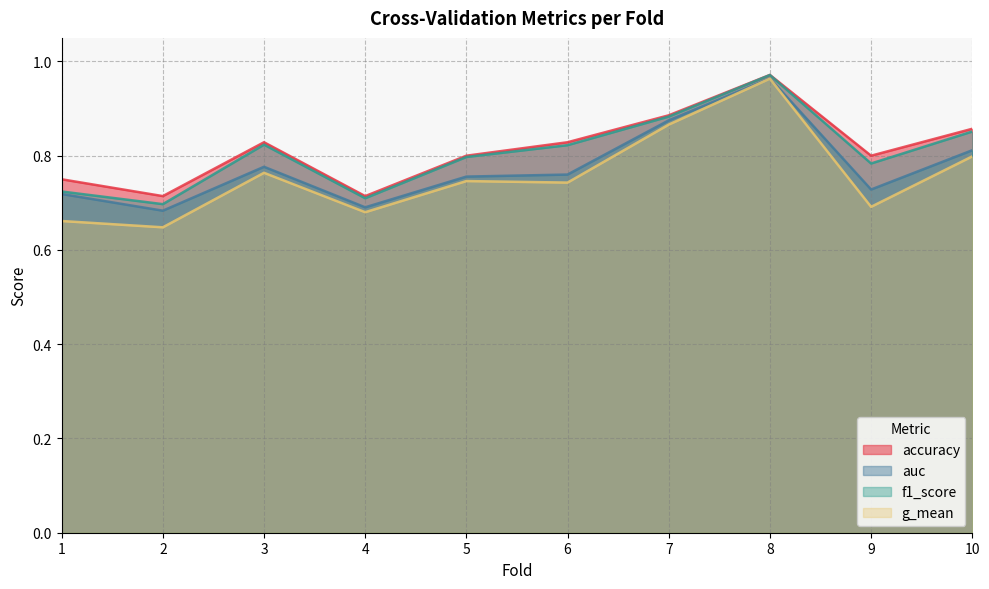

What is the average value of the auc series?

0.8